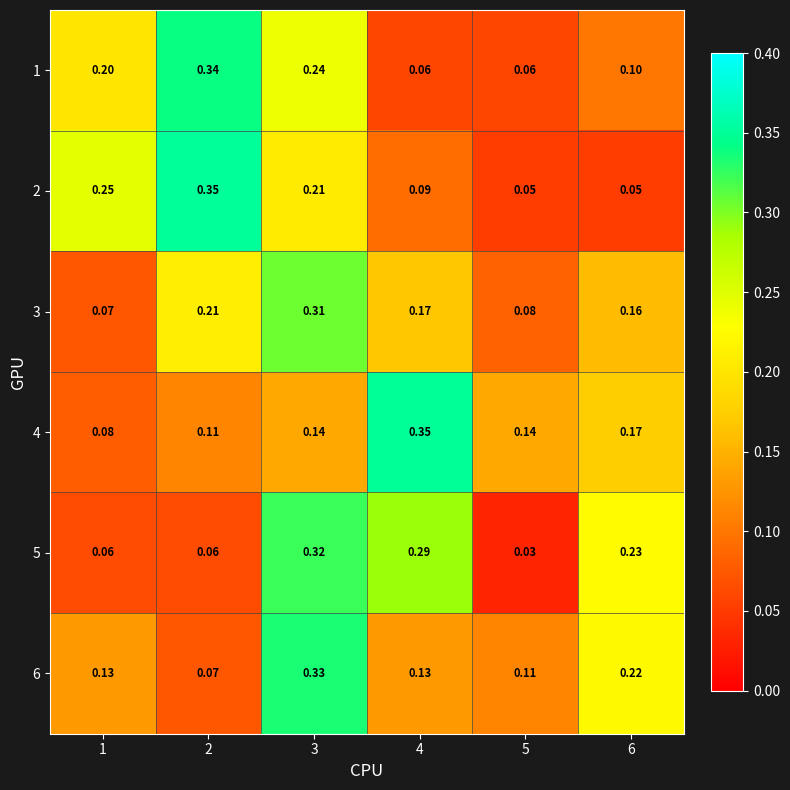

Is the value of 2 at 3 greater than the value of 3 at 1?

Yes